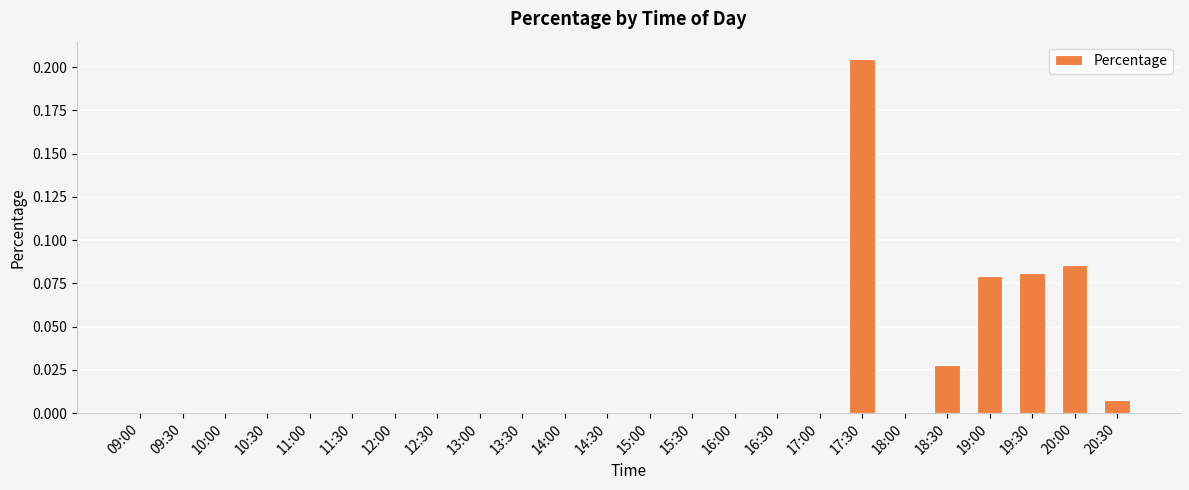

What is the change in value from 16:30 to 20:00?

+0.1